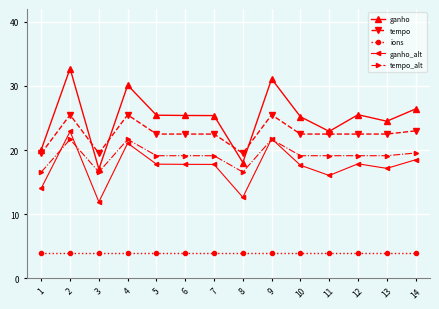

Where is the first local maximum for tempo_alt?

2